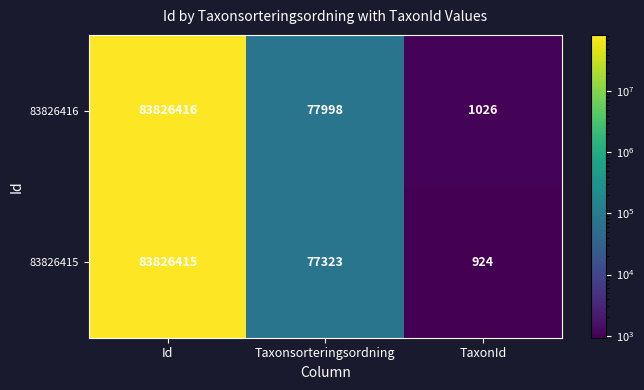

How many categories are shown in the chart?

3